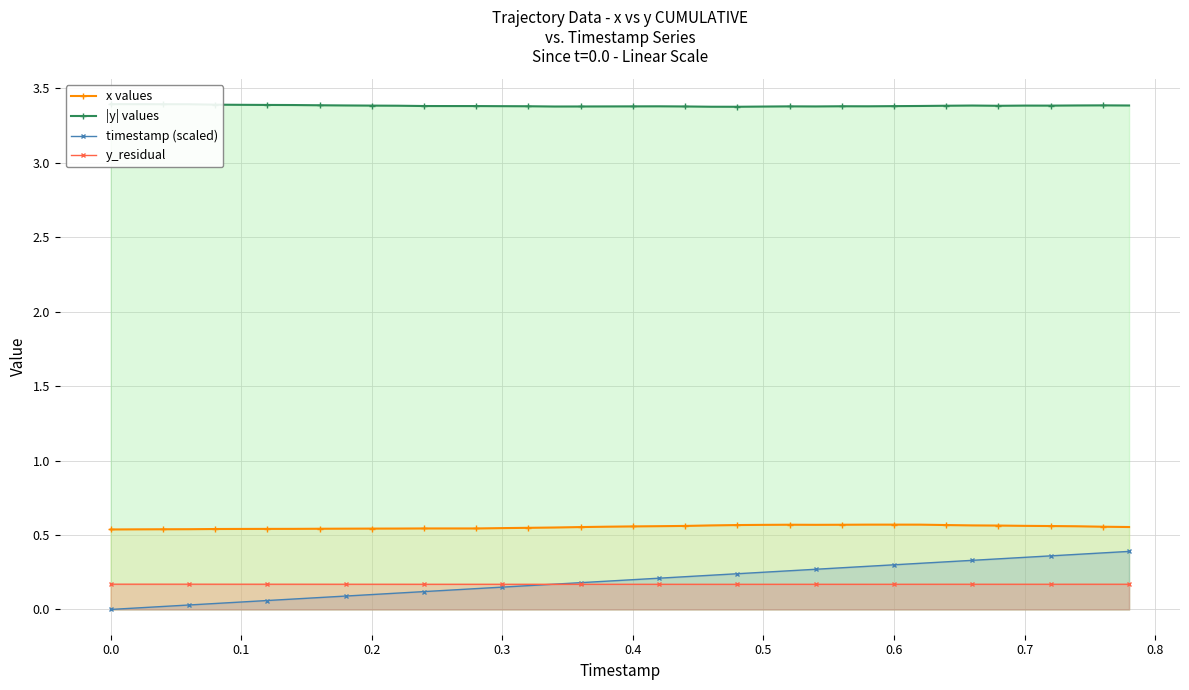

List the series in order of their peak value, lowest first.

y_residual, timestamp (scaled), x values, |y| values